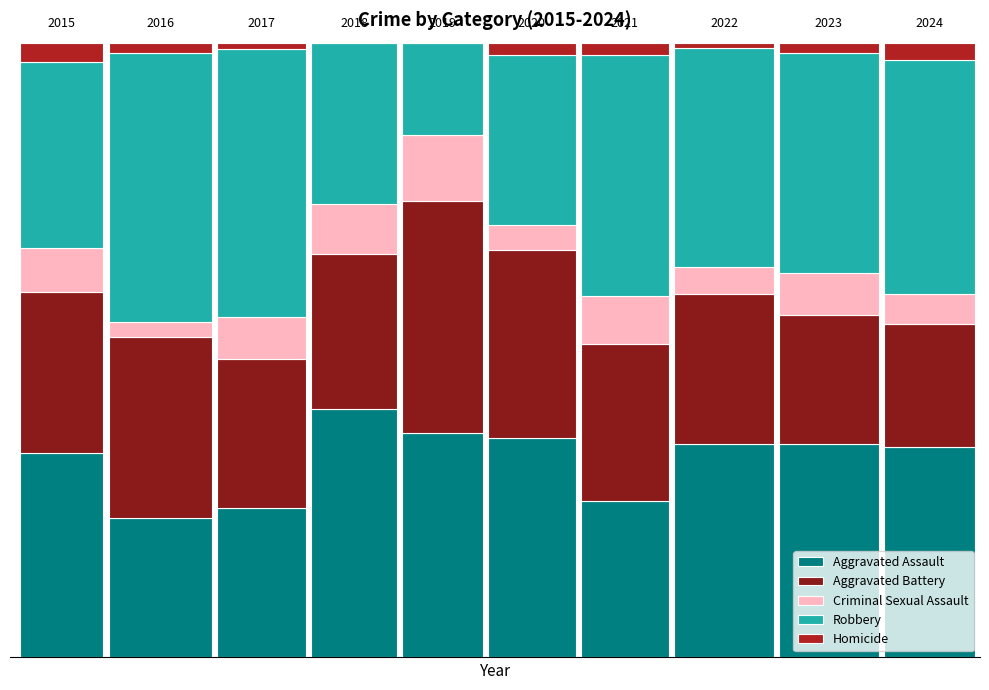

What are all the series names shown in the legend?

Aggravated Assault, Aggravated Battery, Criminal Sexual Assault, Robbery, Homicide